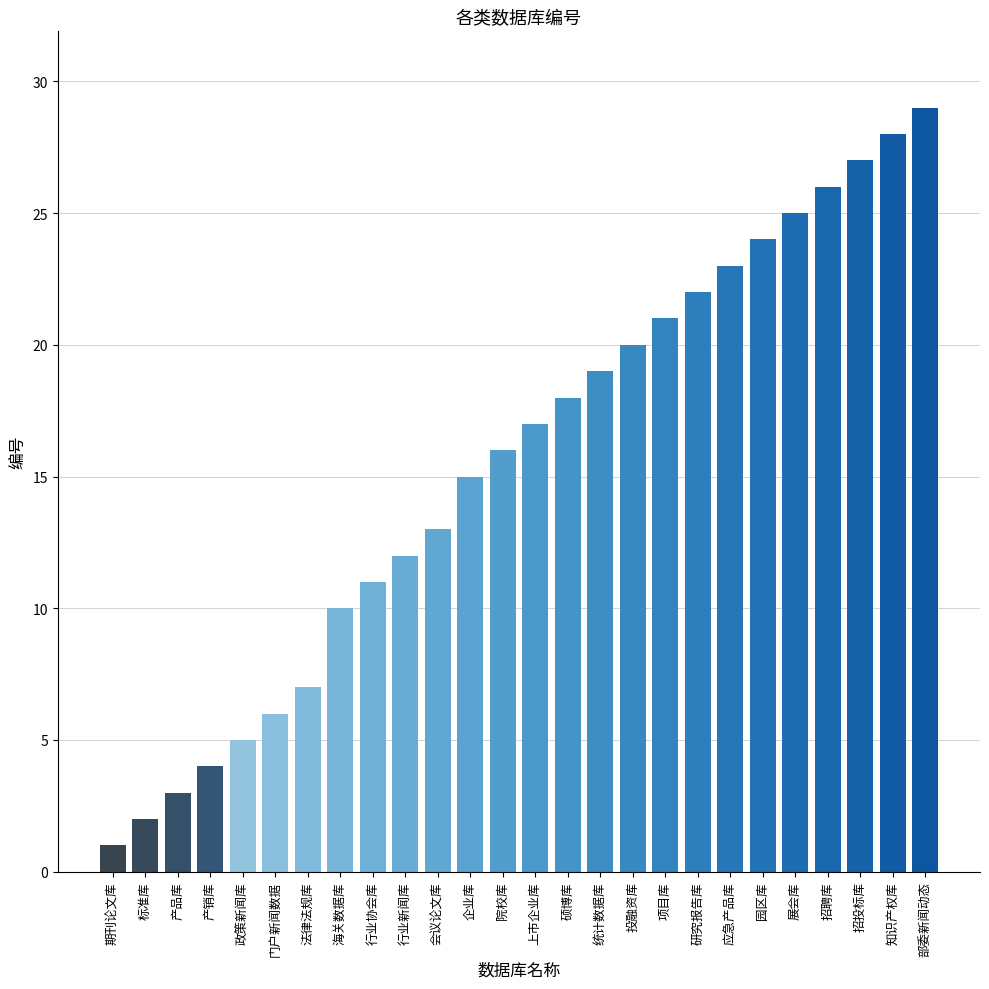

What is the label of the 14th bar from the left?

上市企业库